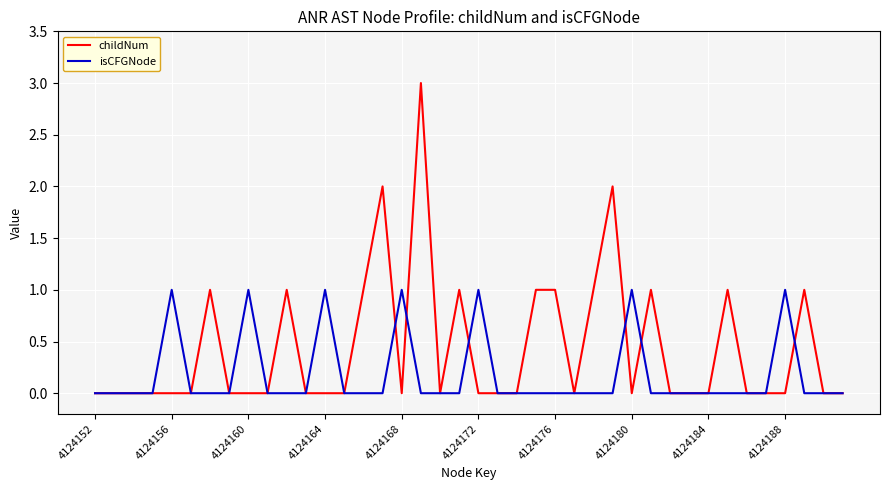

List the series in order of their overall mean, lowest first.

isCFGNode, childNum